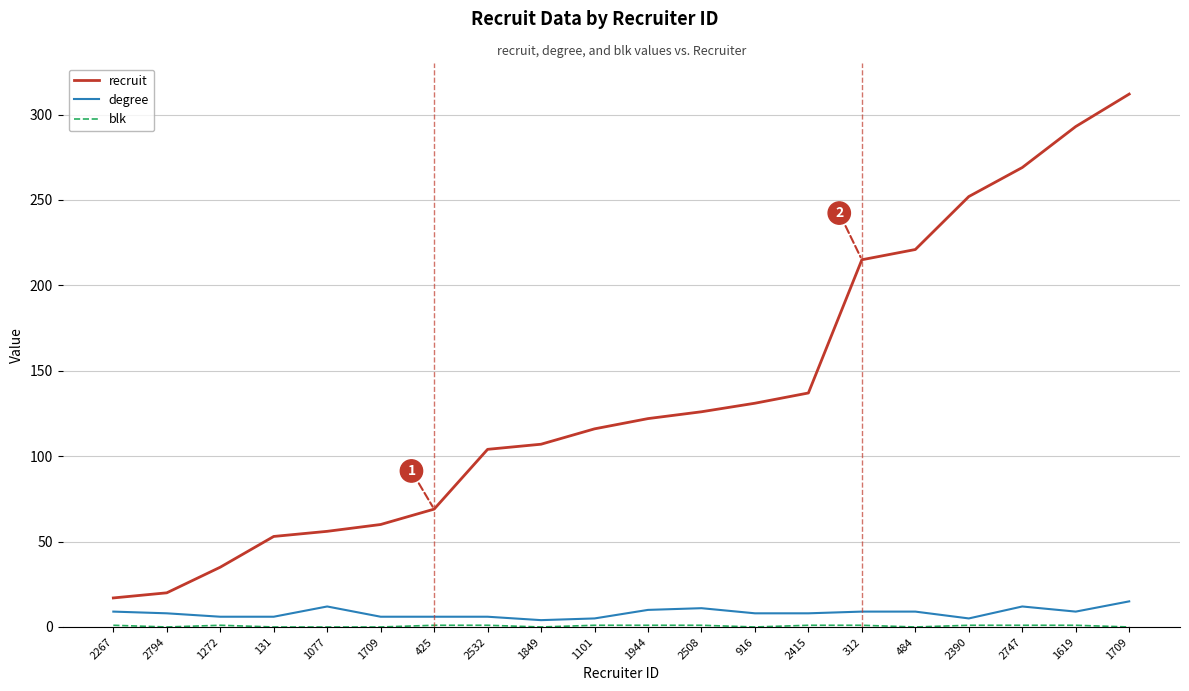

Rank the categories by blk value from highest to lowest.

2267, 1272, 425, 2532, 1101, 1944, 2508, 2415, 312, 2390, 2747, 1619, 2794, 131, 1077, 1709, 1849, 916, 484, 1709